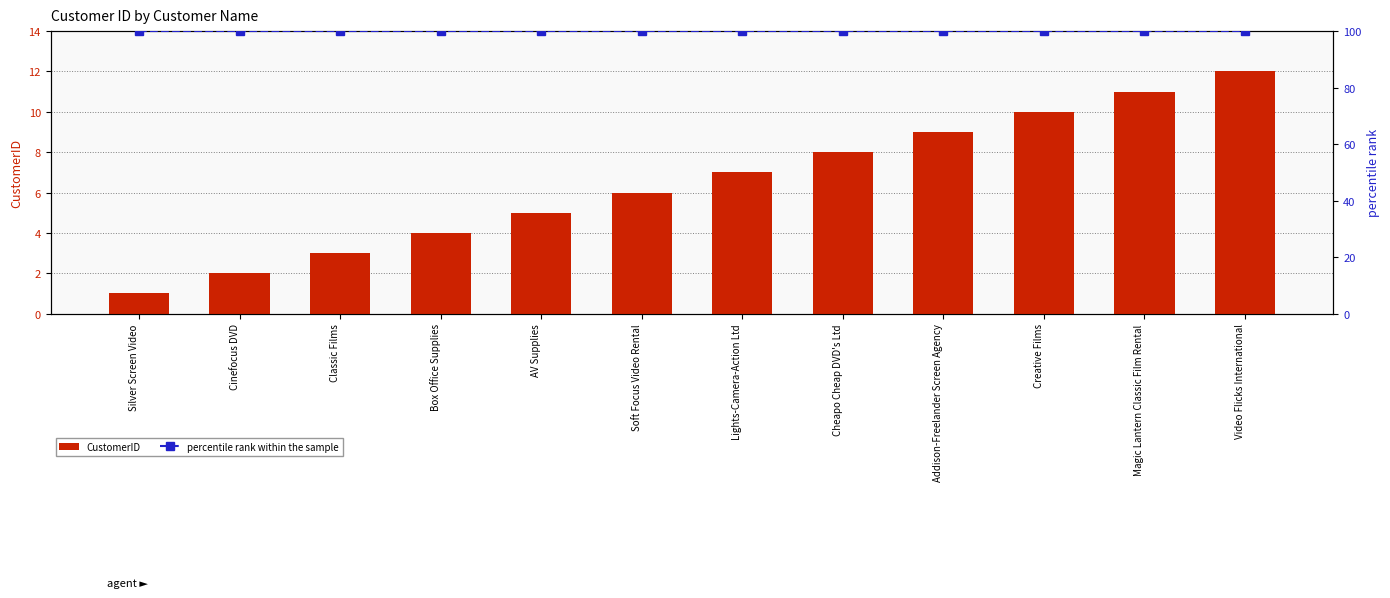

What is the spread (max minus min) of values at AV Supplies?

95